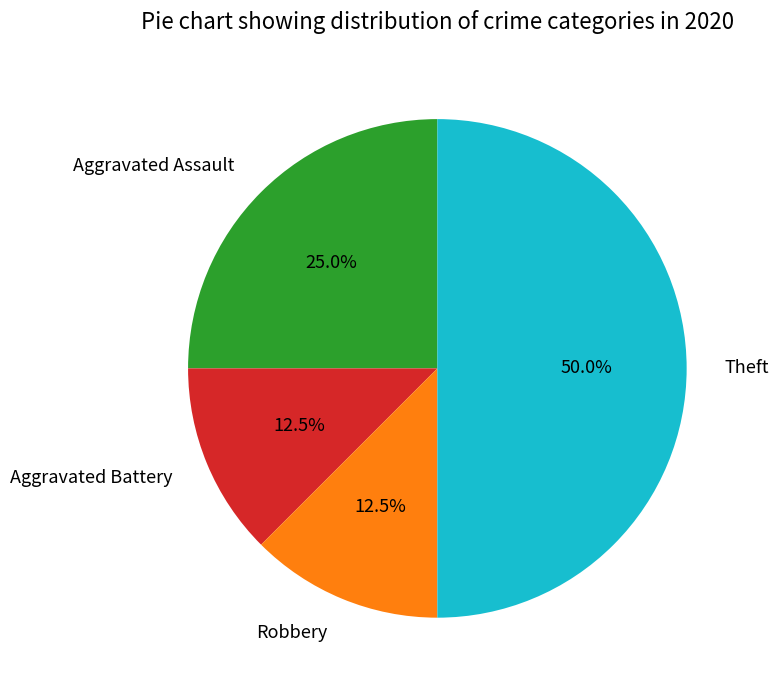

What is the total percentage of Robbery and Theft?

62.5%